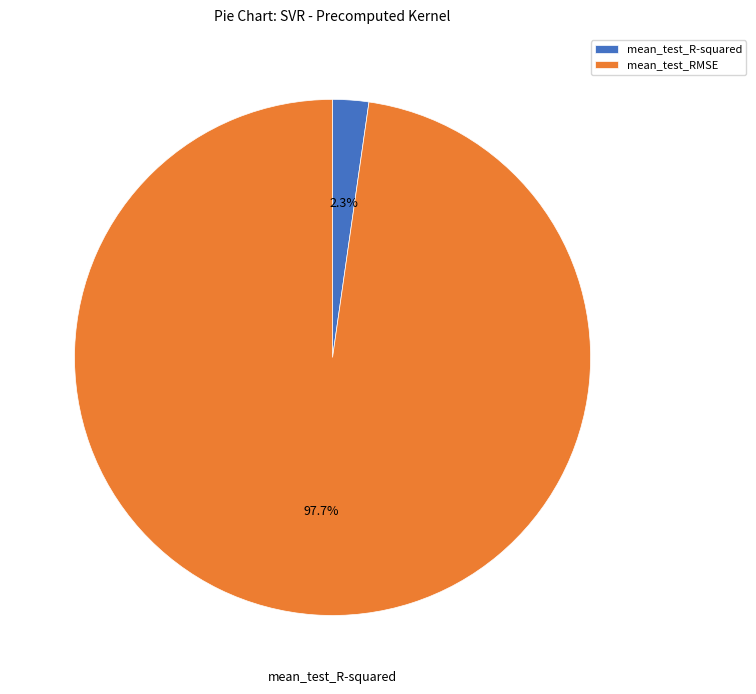

Is there any slice that represents more than half of the pie?

Yes